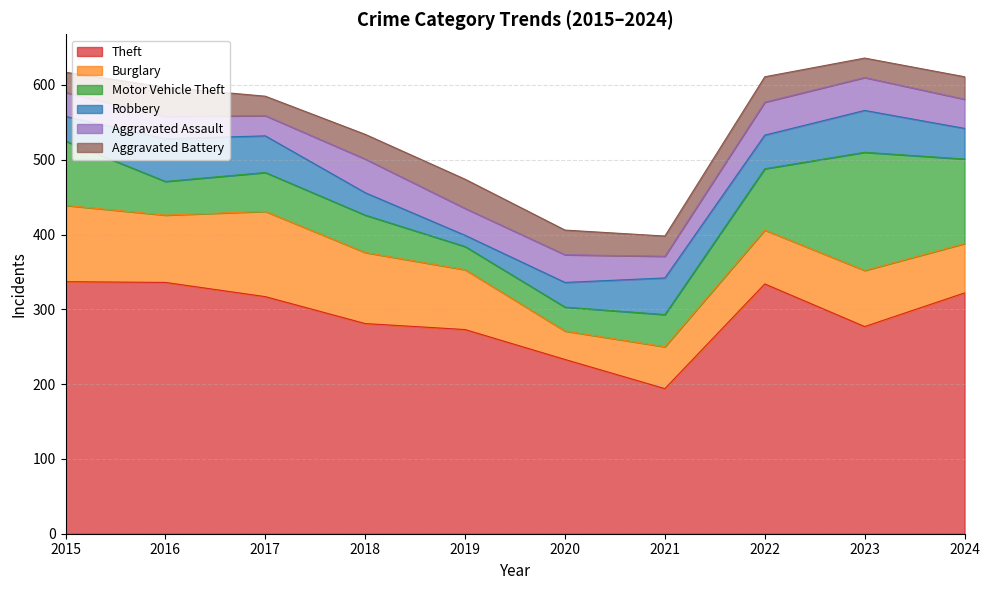

Rank the series at 2016 from highest to lowest value.

Theft, Burglary, Robbery, Motor Vehicle Theft, Aggravated Battery, Aggravated Assault